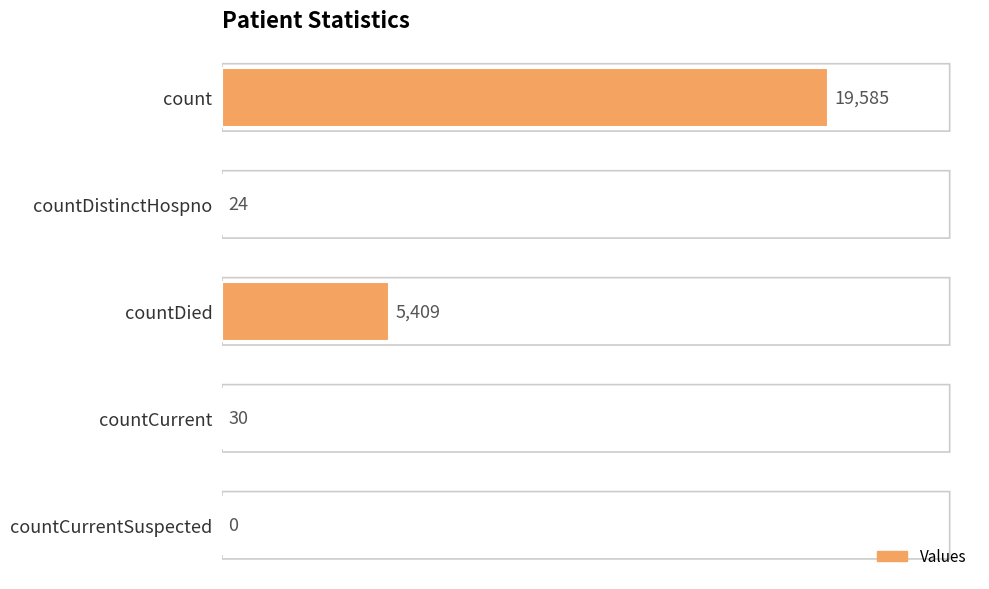

What is the sum of all values?

25048